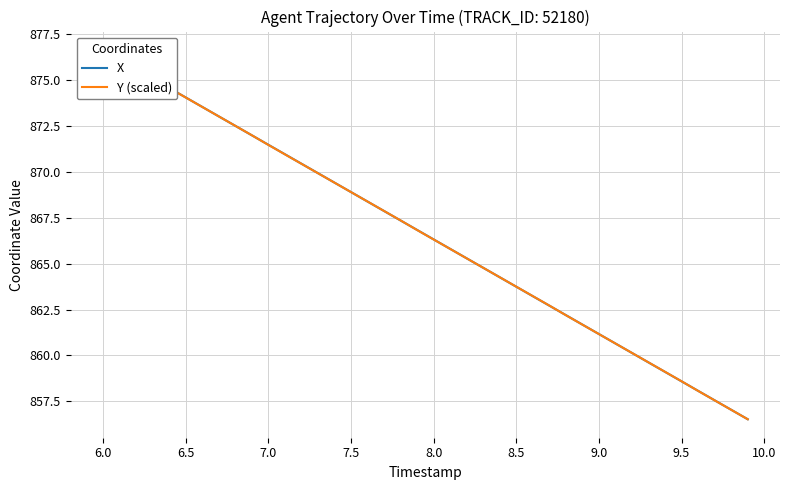

What is the label of the 2nd point from the left?

6.0